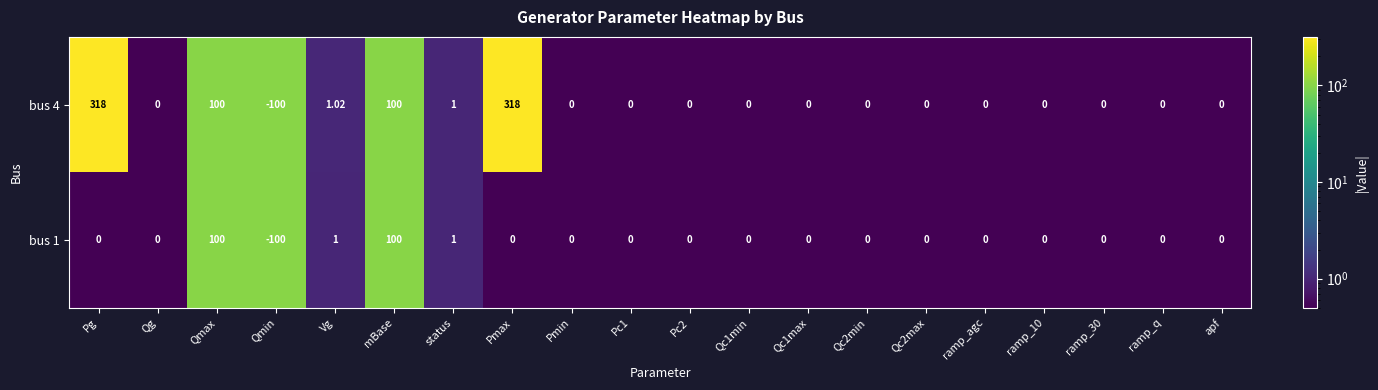

Which category has the lowest value across all series?

Qmin